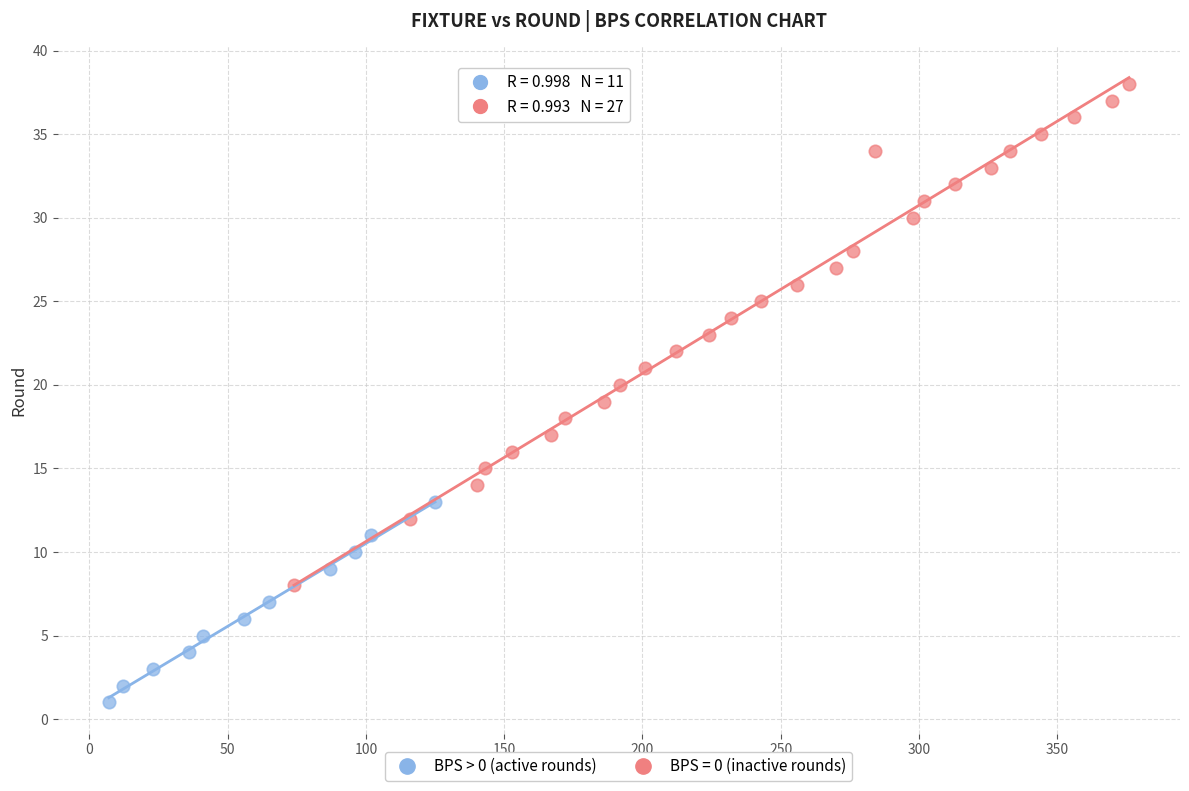

Which series reaches the maximum Y coordinate?

BPS = 0 (inactive rounds)